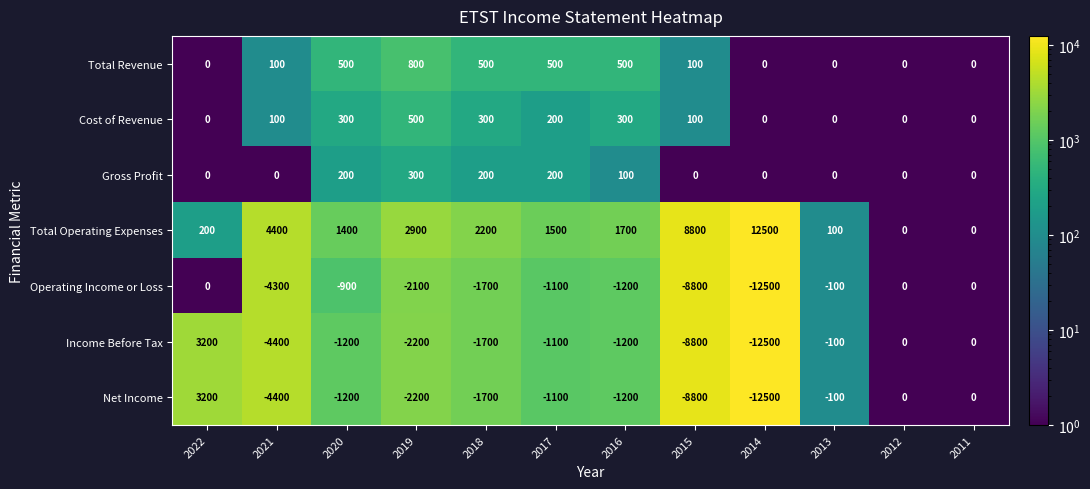

At which category does the chart reach its peak across all series?

2014